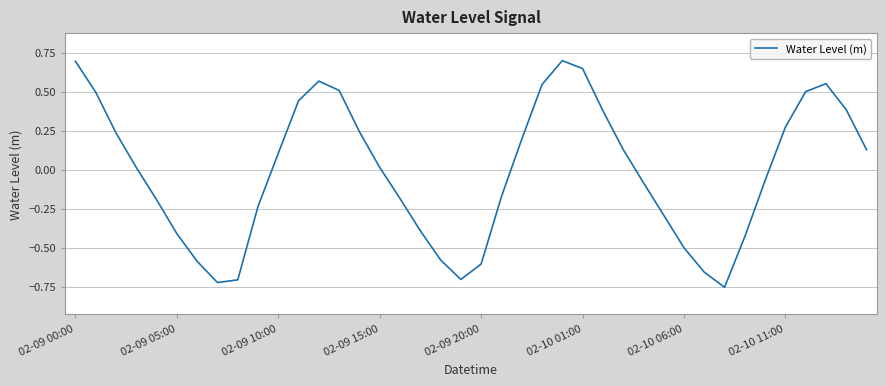

What is the difference between the maximum and minimum values?

1.5